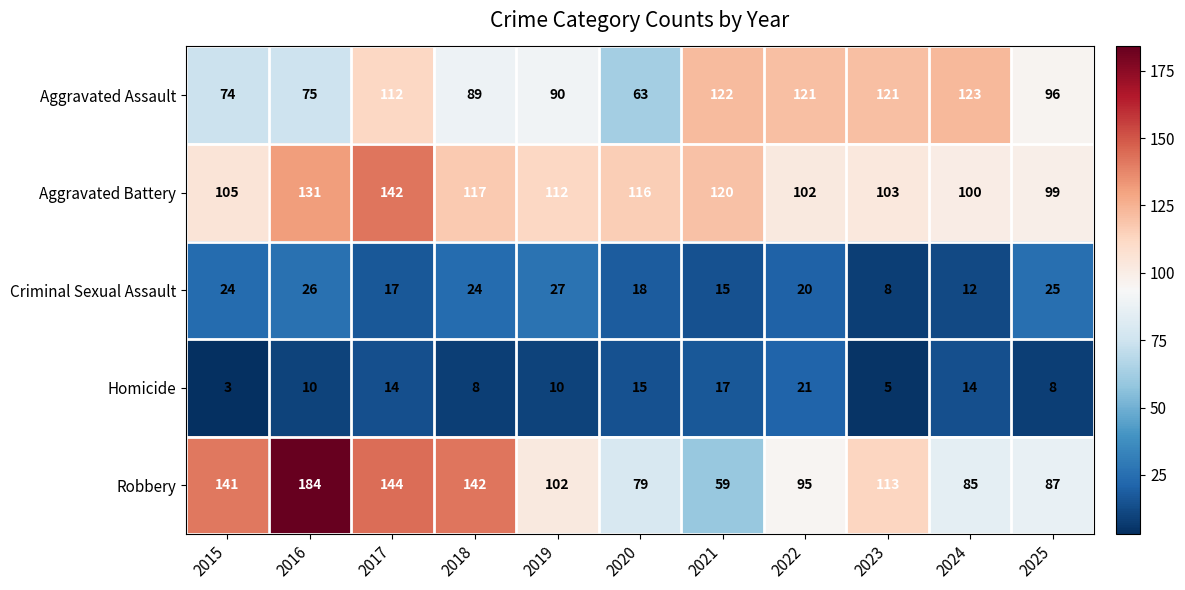

What is the spread (max minus min) of values at 2015?

138